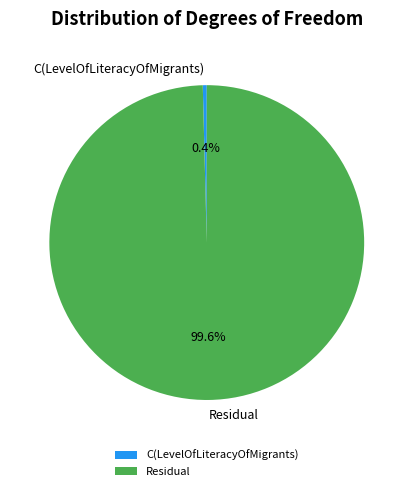

Which slice is the largest?

Residual